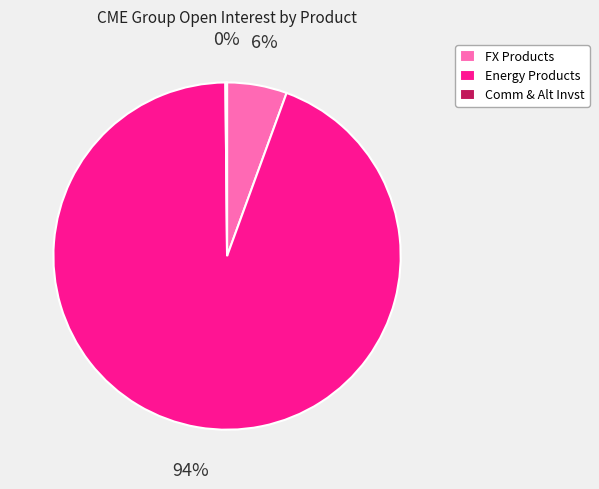

To the nearest percent, what is the difference between the largest and smallest slice percentages?

94%